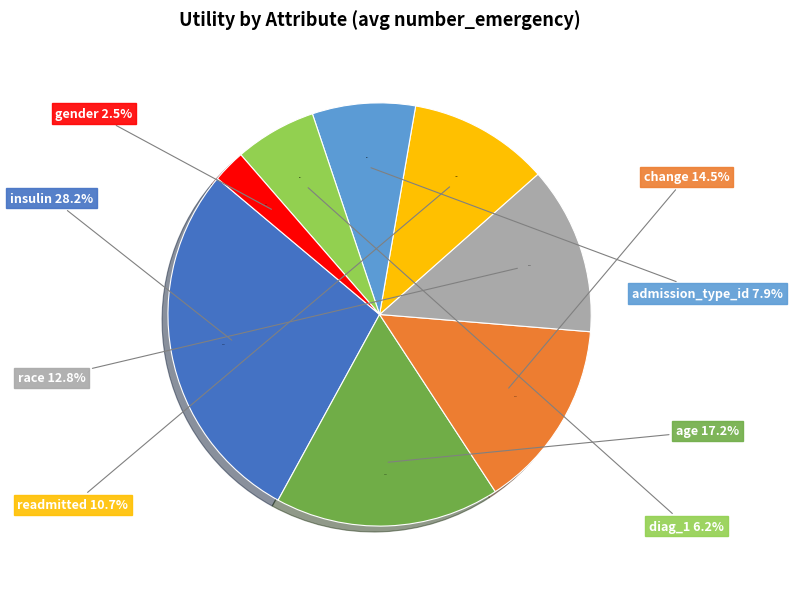

Does change represent more than half of the total?

No